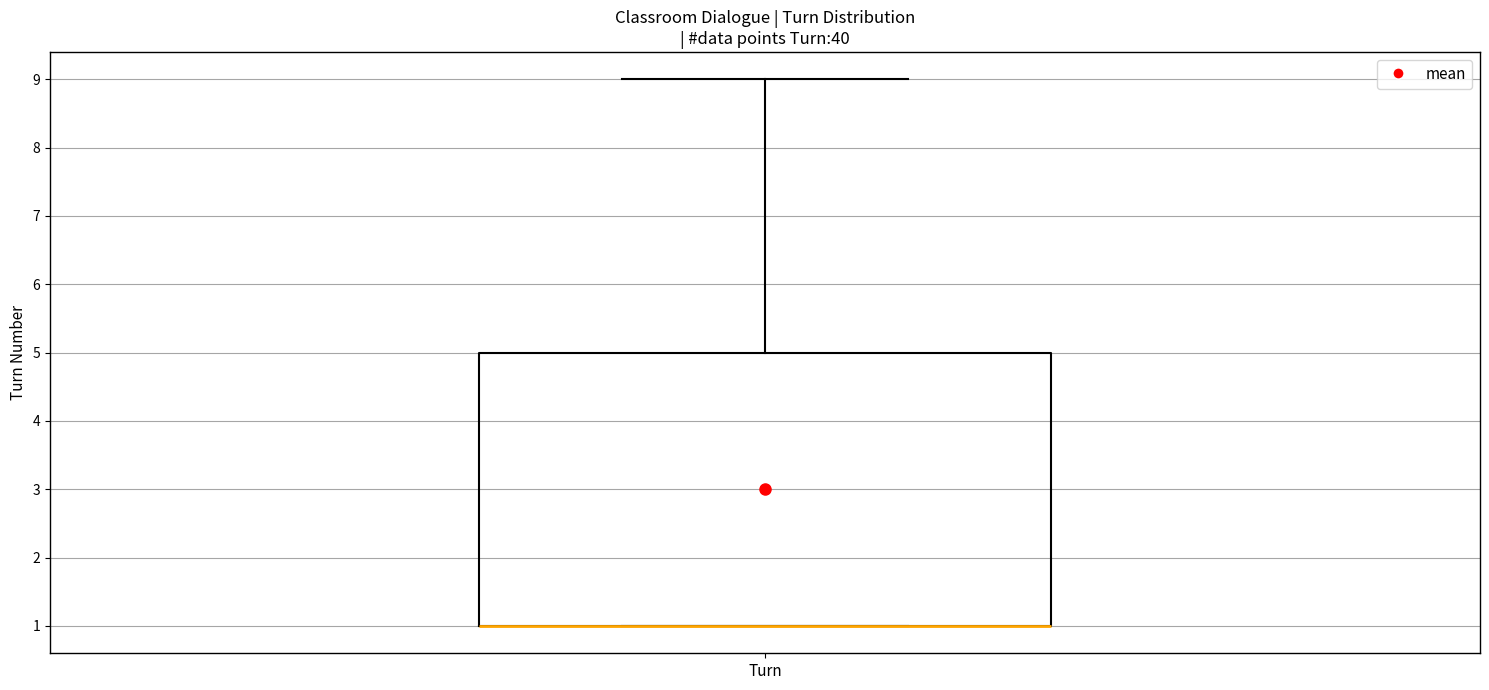

Read this box plot against the y-axis: the position of the median line, the range covered by the box, and the ends of both whiskers. The values are not printed on the chart, so give them approximately, as read against the axis.

median 1 (drawn on the box's lower edge), box 1 to 5, whiskers 1 to 9